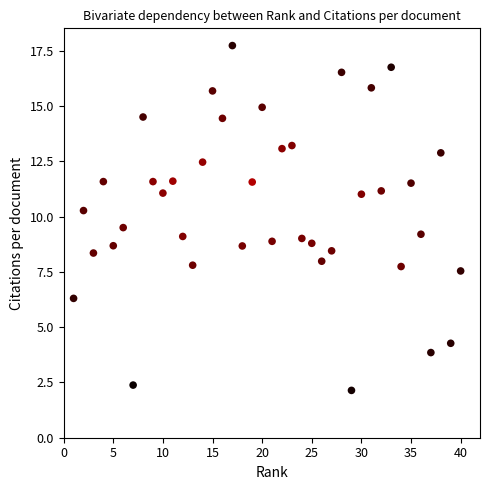

What is the range of Y values (max minus min)?

15.6